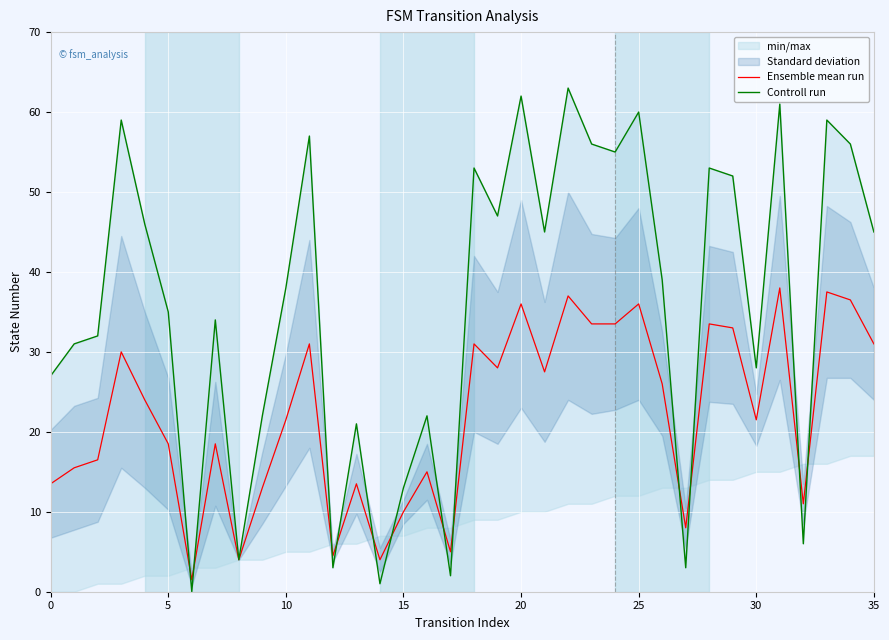

What is the highest value of the Ensemble mean run series?

38.0